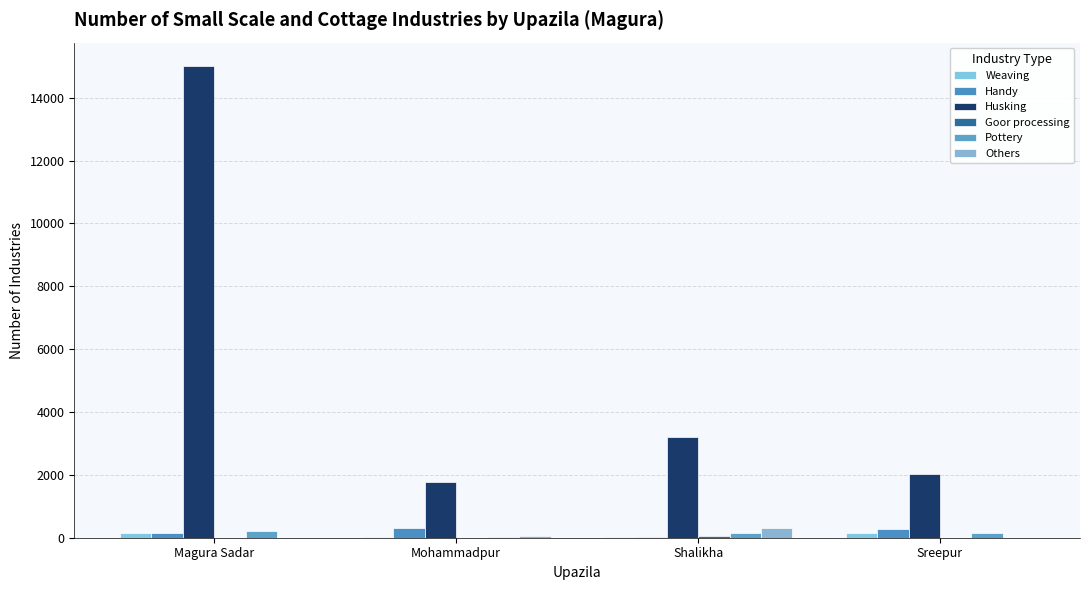

How many groups of bars are there?

4